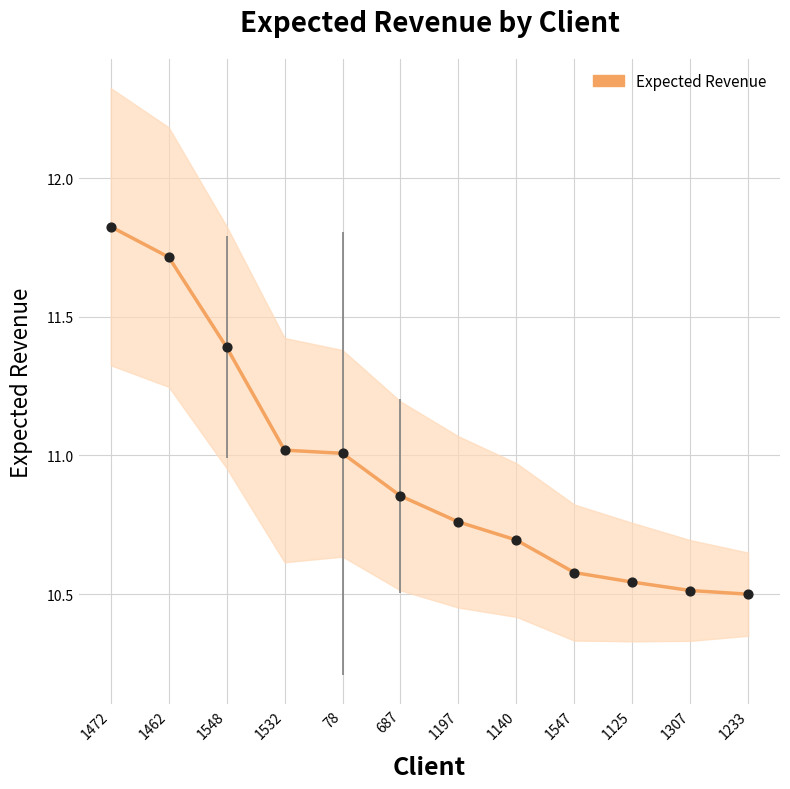

Approximately how many times larger is the value at 1472 compared to 1140?

1.1